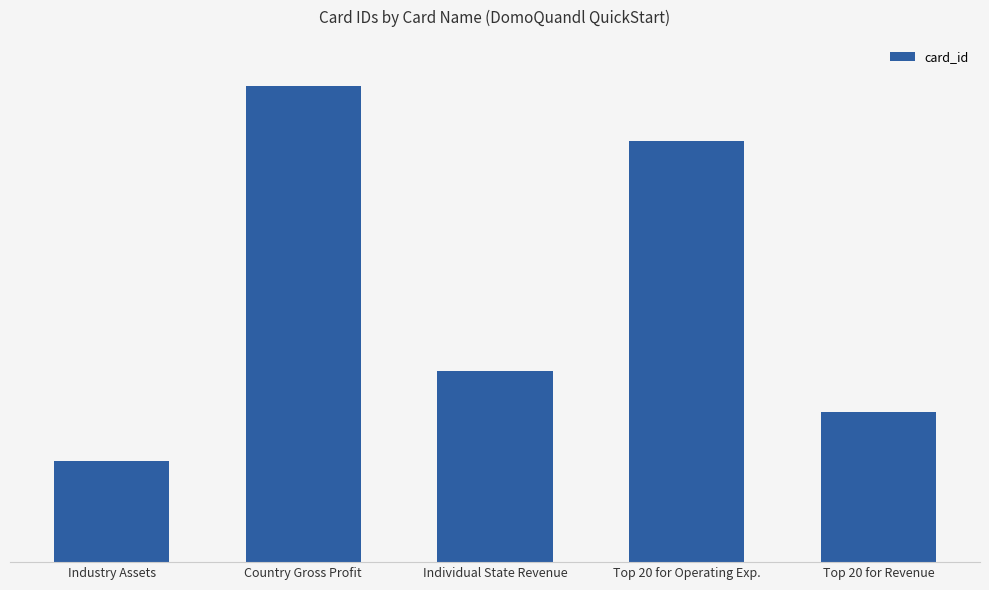

Does the chart contain any negative values?

No